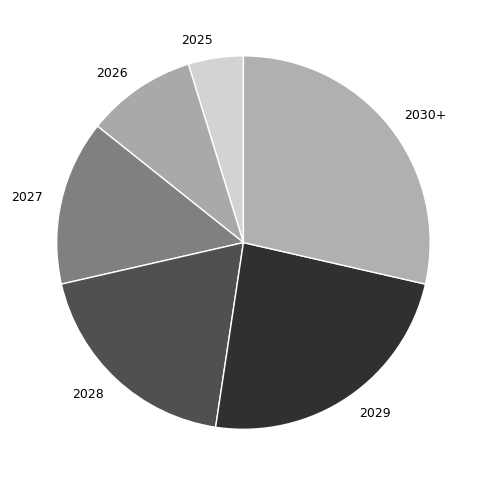

Which has a higher value, 2030+ or 2026?

2030+